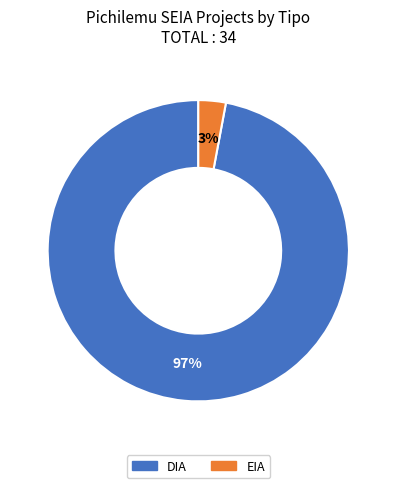

Is it true that DIA is 97% of the pie?

True